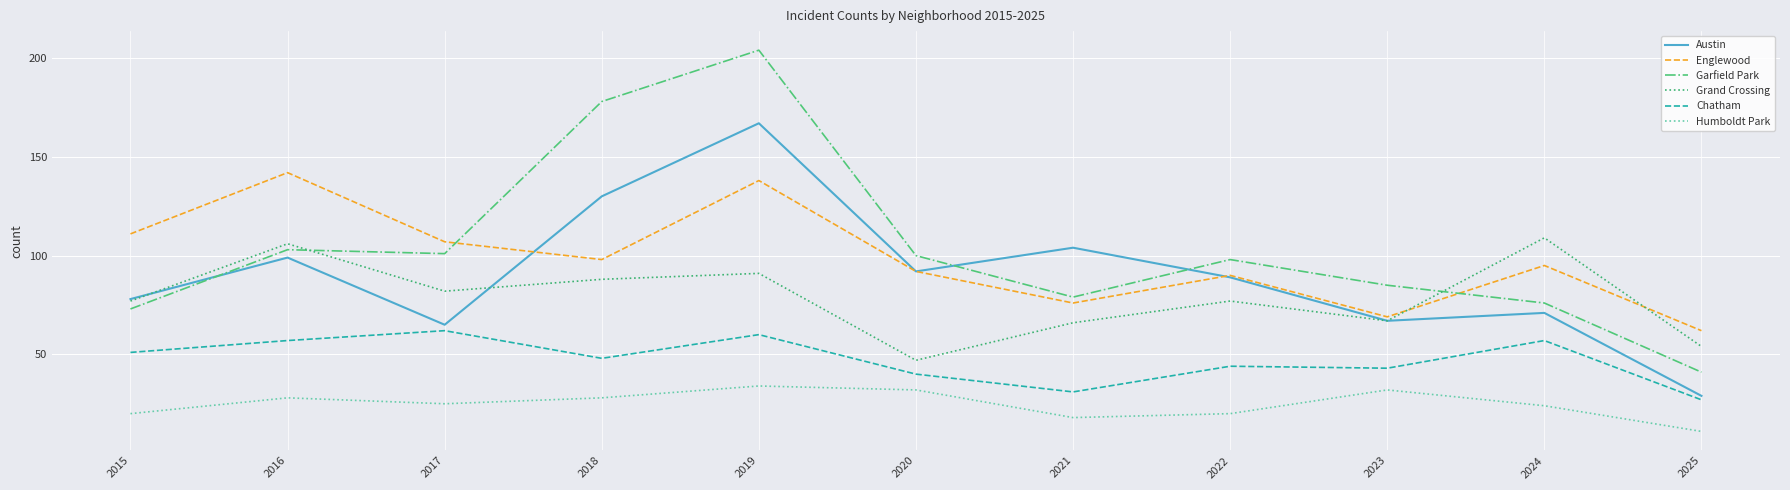

List the labels in order of Austin value, largest first.

2019, 2018, 2021, 2016, 2020, 2022, 2015, 2024, 2023, 2017, 2025